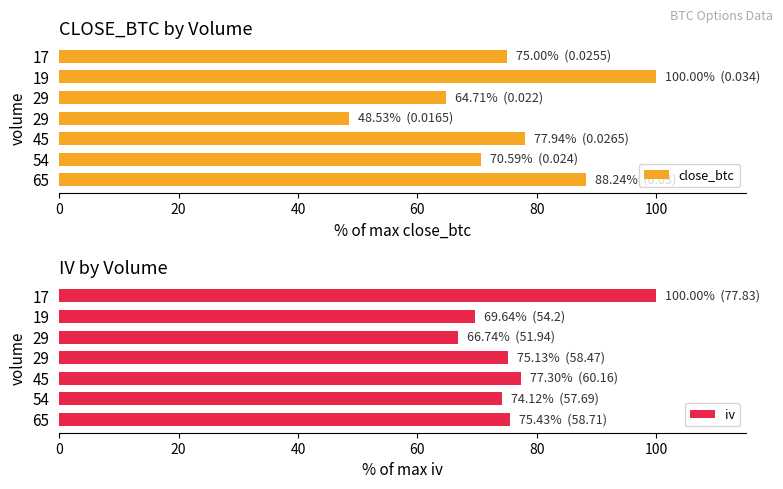

How many values in the close_btc series are below 74?

3